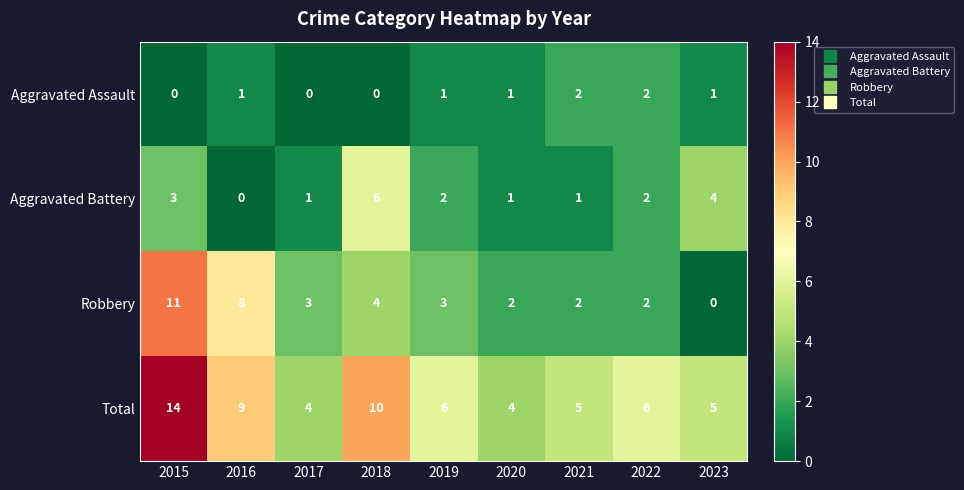

Where does the Robbery series first go above 3?

2015